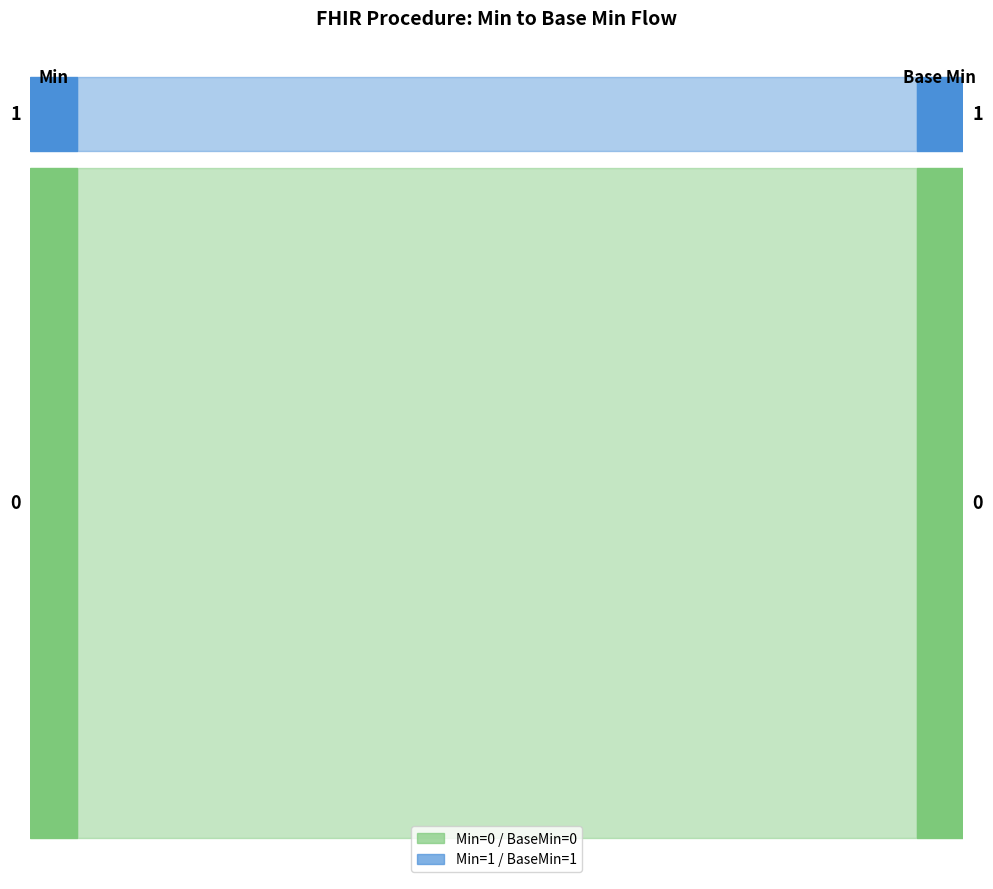

Reading left to right, extract all data points from this chart.

Min: Procedure=0	Procedure.id=0	Procedure.meta=0	Procedure.implicitRules=0	Procedure.language=0	Procedure.text=0	Procedure.contained=0	Procedure.extension=0	Procedure.modifierExtension=0	Procedure.identifier=0	Procedure.instantiatesCanonical=0	Procedure.instantiatesUri=0	Procedure.status=1	Procedure.statusReason=0	Procedure.category=0	Procedure.code=0	Procedure.subject=0	Procedure.encounter=0	Procedure.performed[x]=1	Procedure.recorder=0
Base Min: Procedure=0	Procedure.id=0	Procedure.meta=0	Procedure.implicitRules=0	Procedure.language=0	Procedure.text=0	Procedure.contained=0	Procedure.extension=0	Procedure.modifierExtension=0	Procedure.identifier=0	Procedure.instantiatesCanonical=0	Procedure.instantiatesUri=0	Procedure.status=1	Procedure.statusReason=0	Procedure.category=0	Procedure.code=0	Procedure.subject=0	Procedure.encounter=0	Procedure.performed[x]=1	Procedure.recorder=0